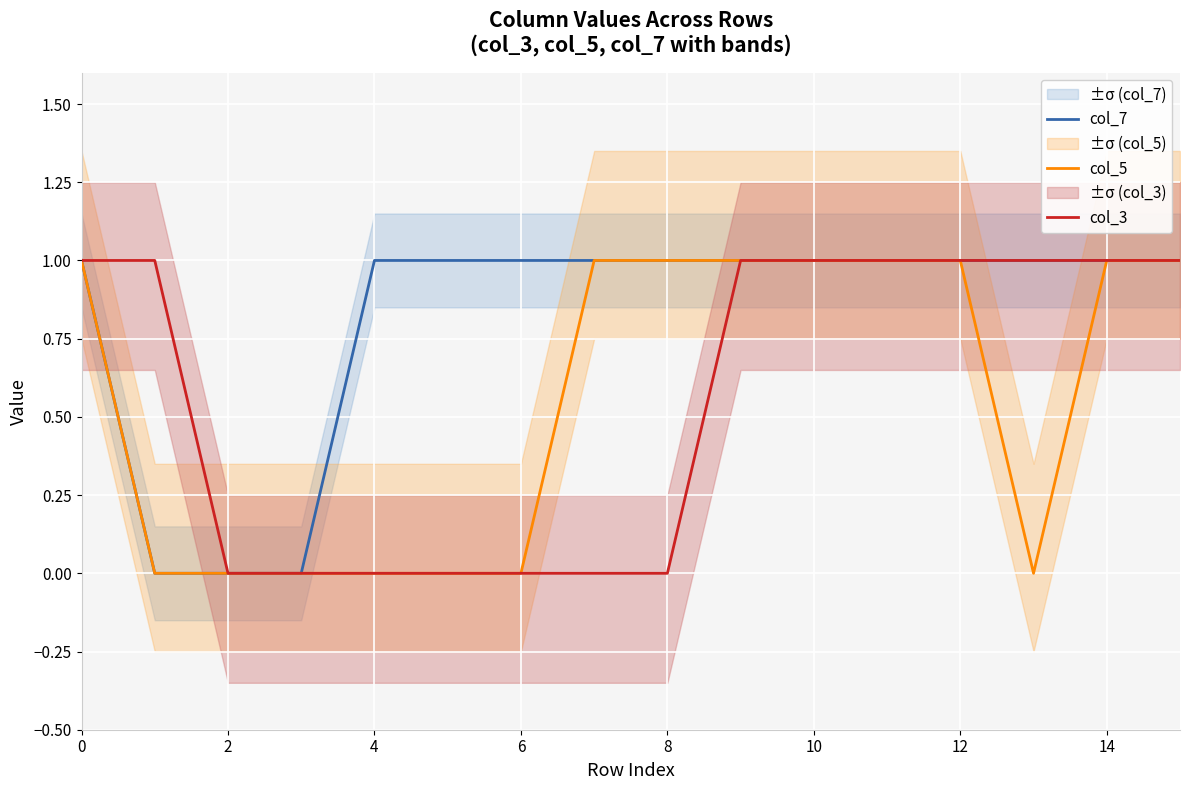

Rank the series by their maximum value, from lowest to highest.

col_7, col_5, col_3